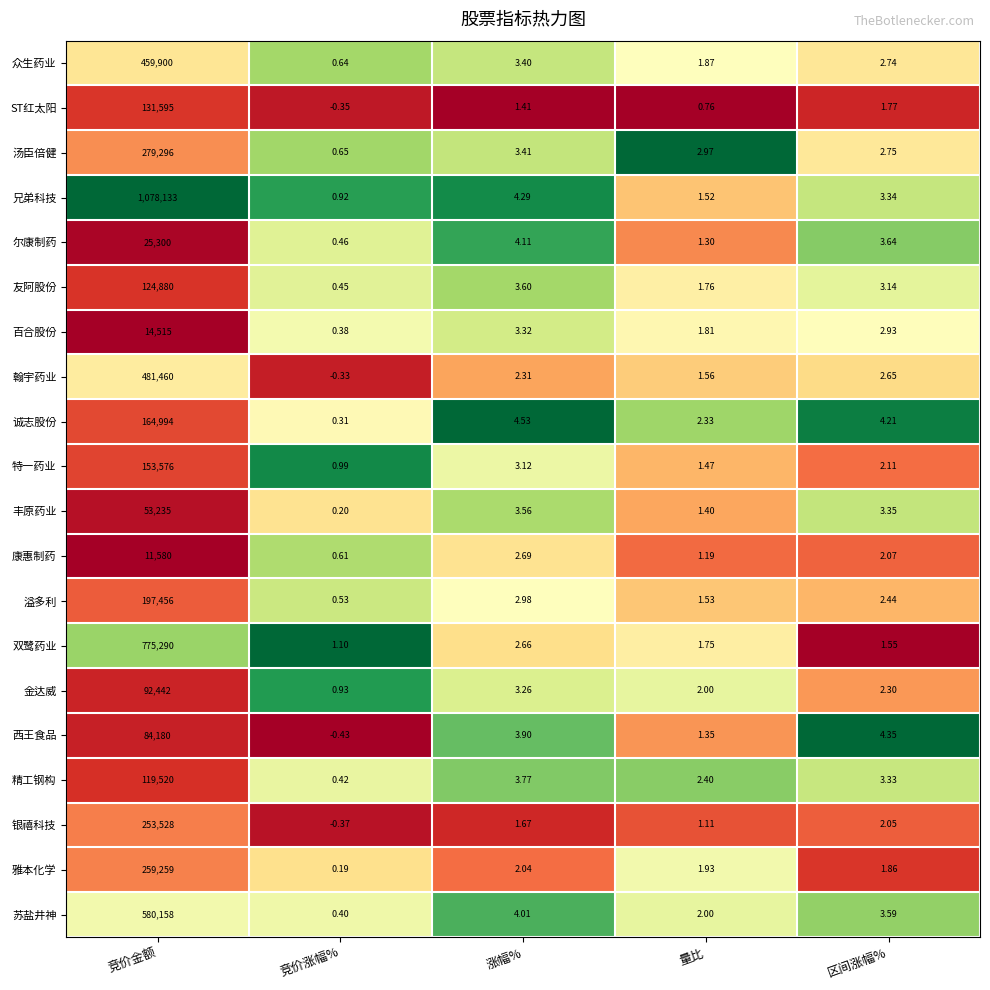

At which label does 兄弟科技 first exceed 3?

竞价金额